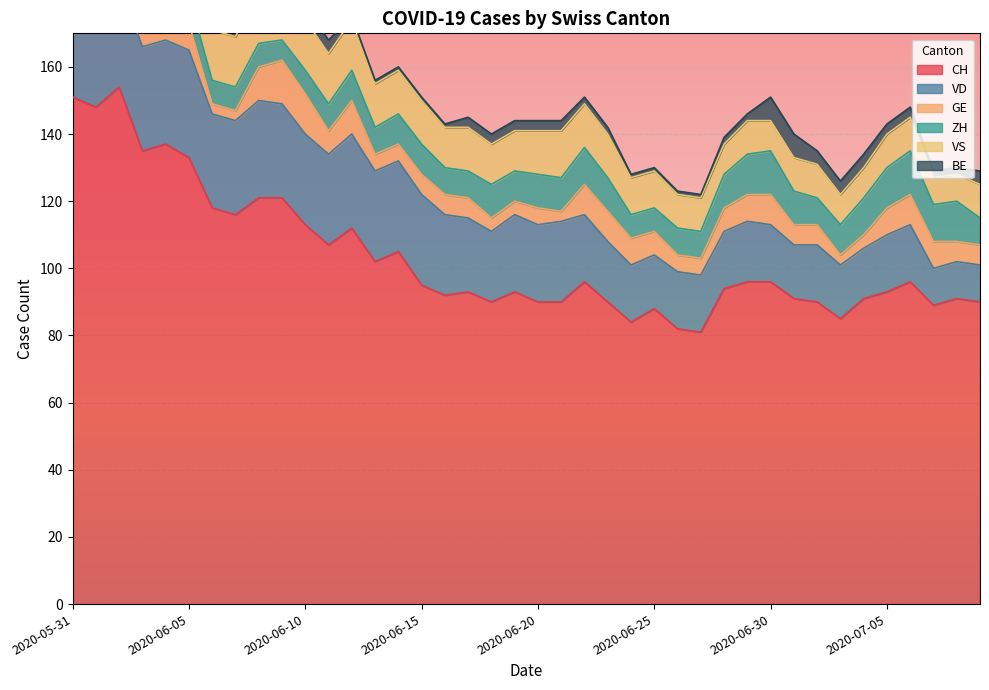

What is the sum of all ZH values?

371